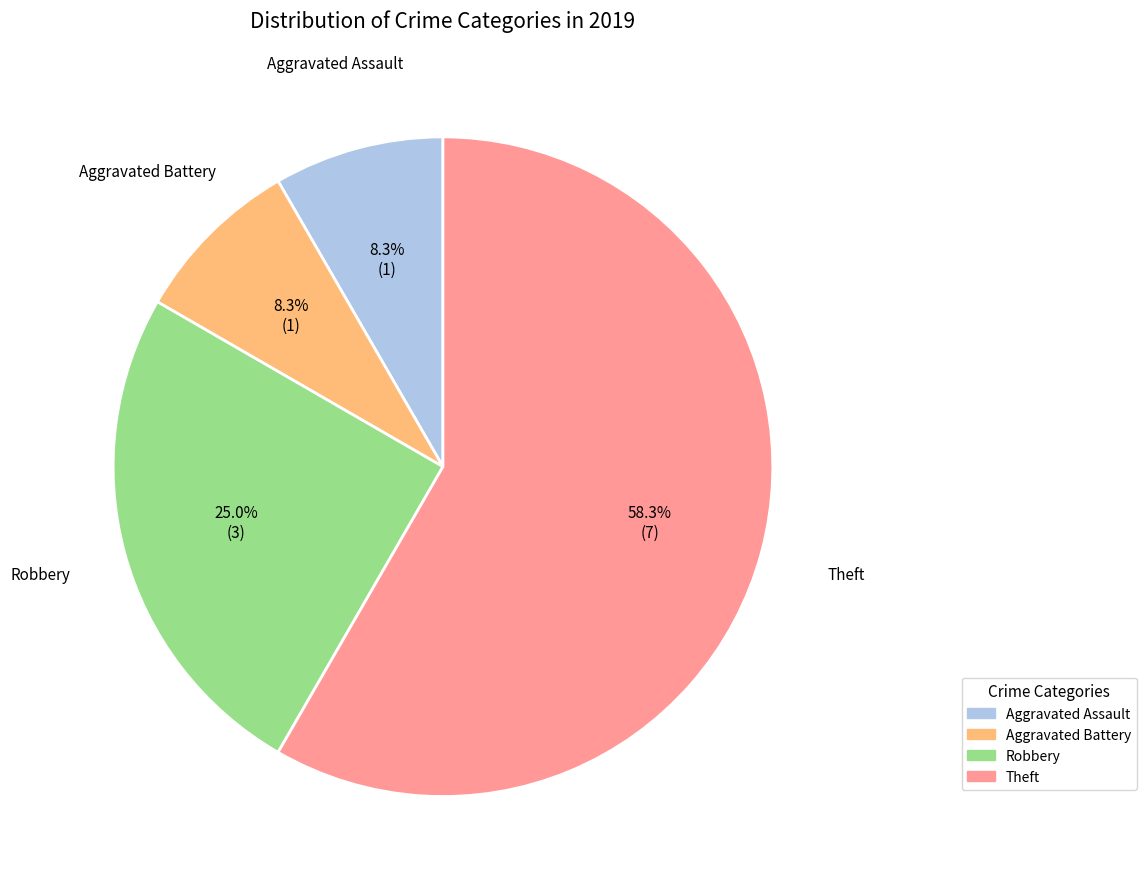

What is the ratio of the value at Robbery to the value at Aggravated Assault?

3.0